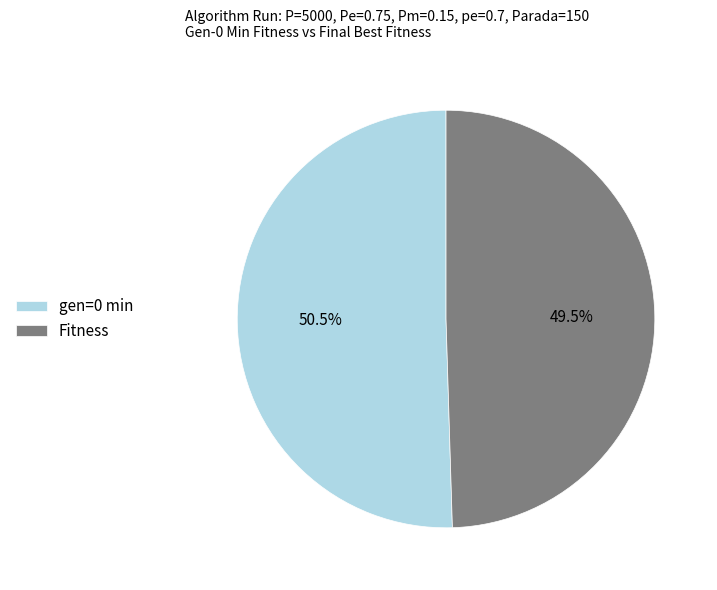

How many slices are in this pie chart?

2